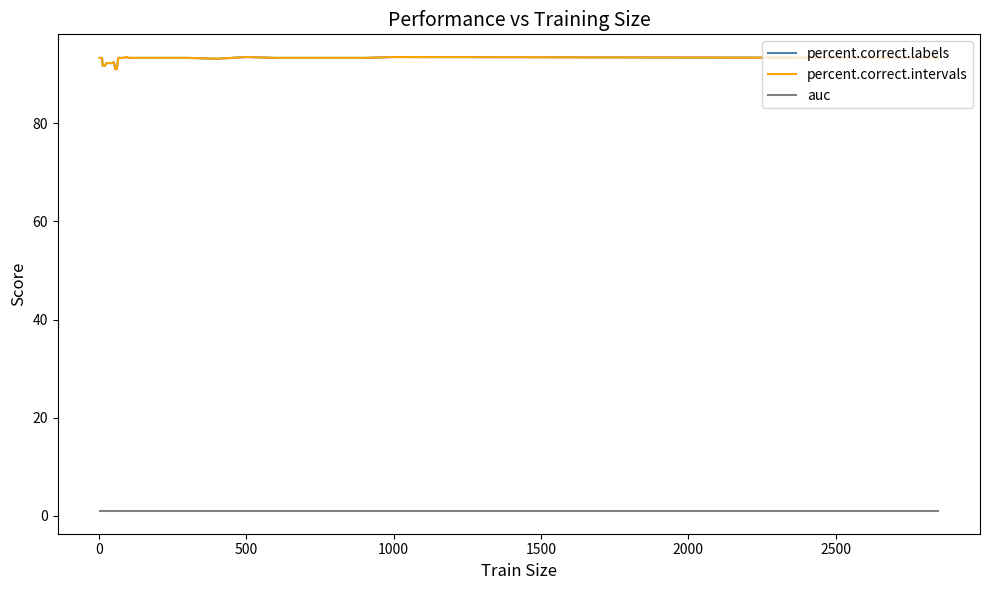

How many lines are shown in the chart?

3